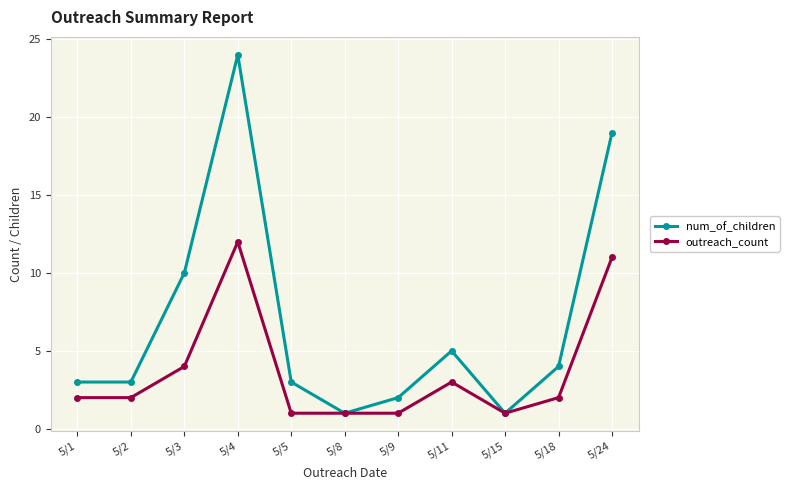

The outreach_count series shows 11 at 5/24. True or false?

True